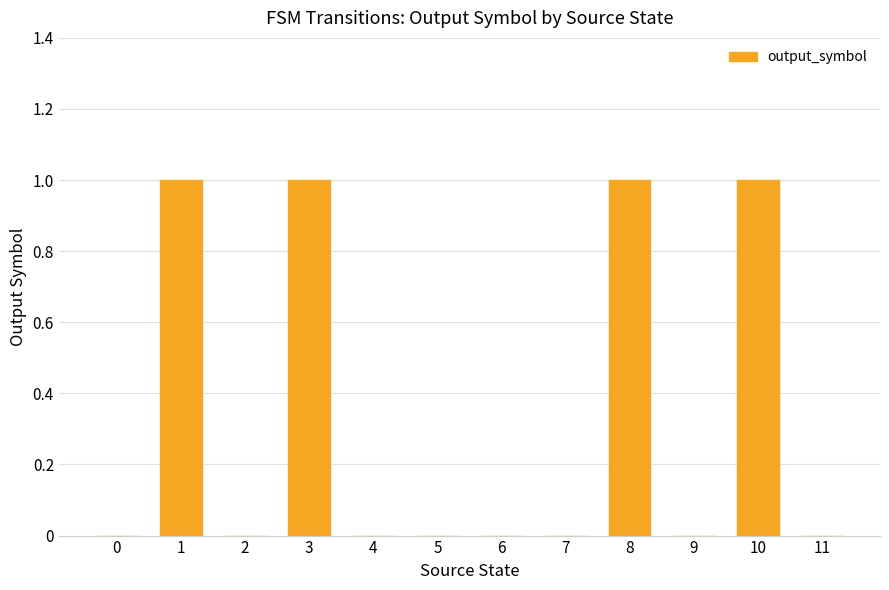

Reading left to right, list all the values displayed in this chart.

0	1	0	1	0	0	0	0	1	0	1	0